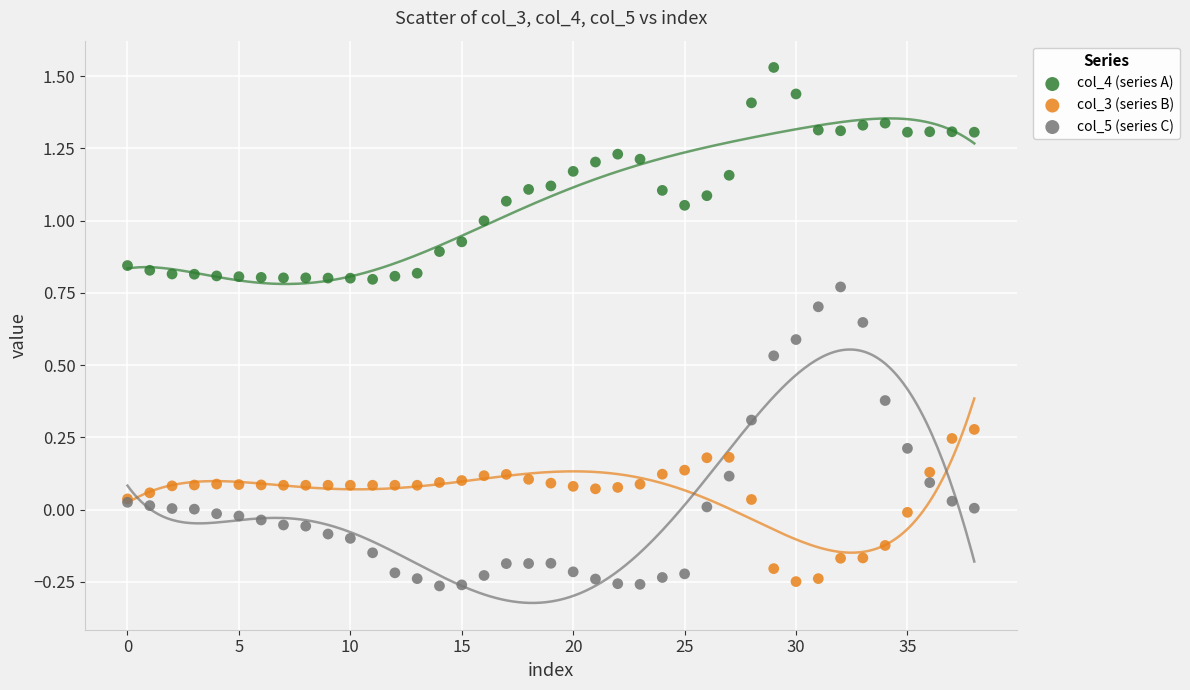

Which series has the largest Y range (max minus min)?

col_5 (series C)